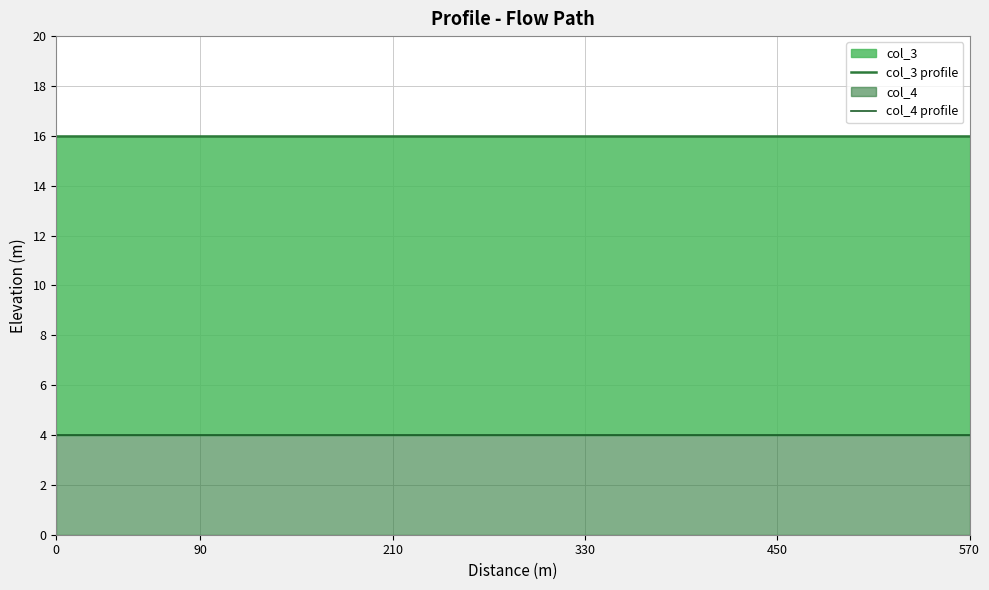

What is the difference between the highest and lowest values at 8?

12